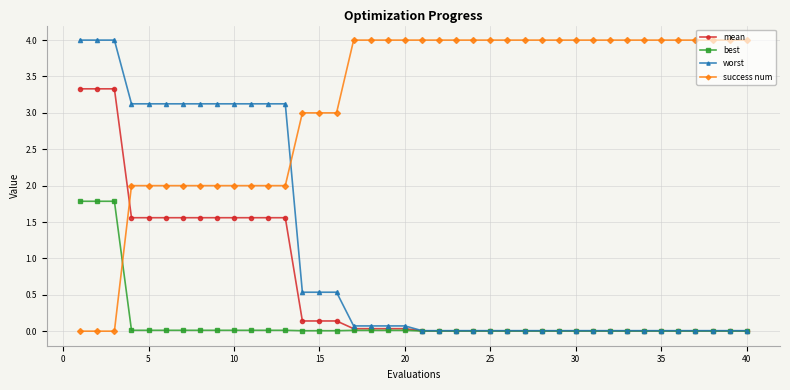

After their last crossing, which series has the higher values: best or success num?

success num